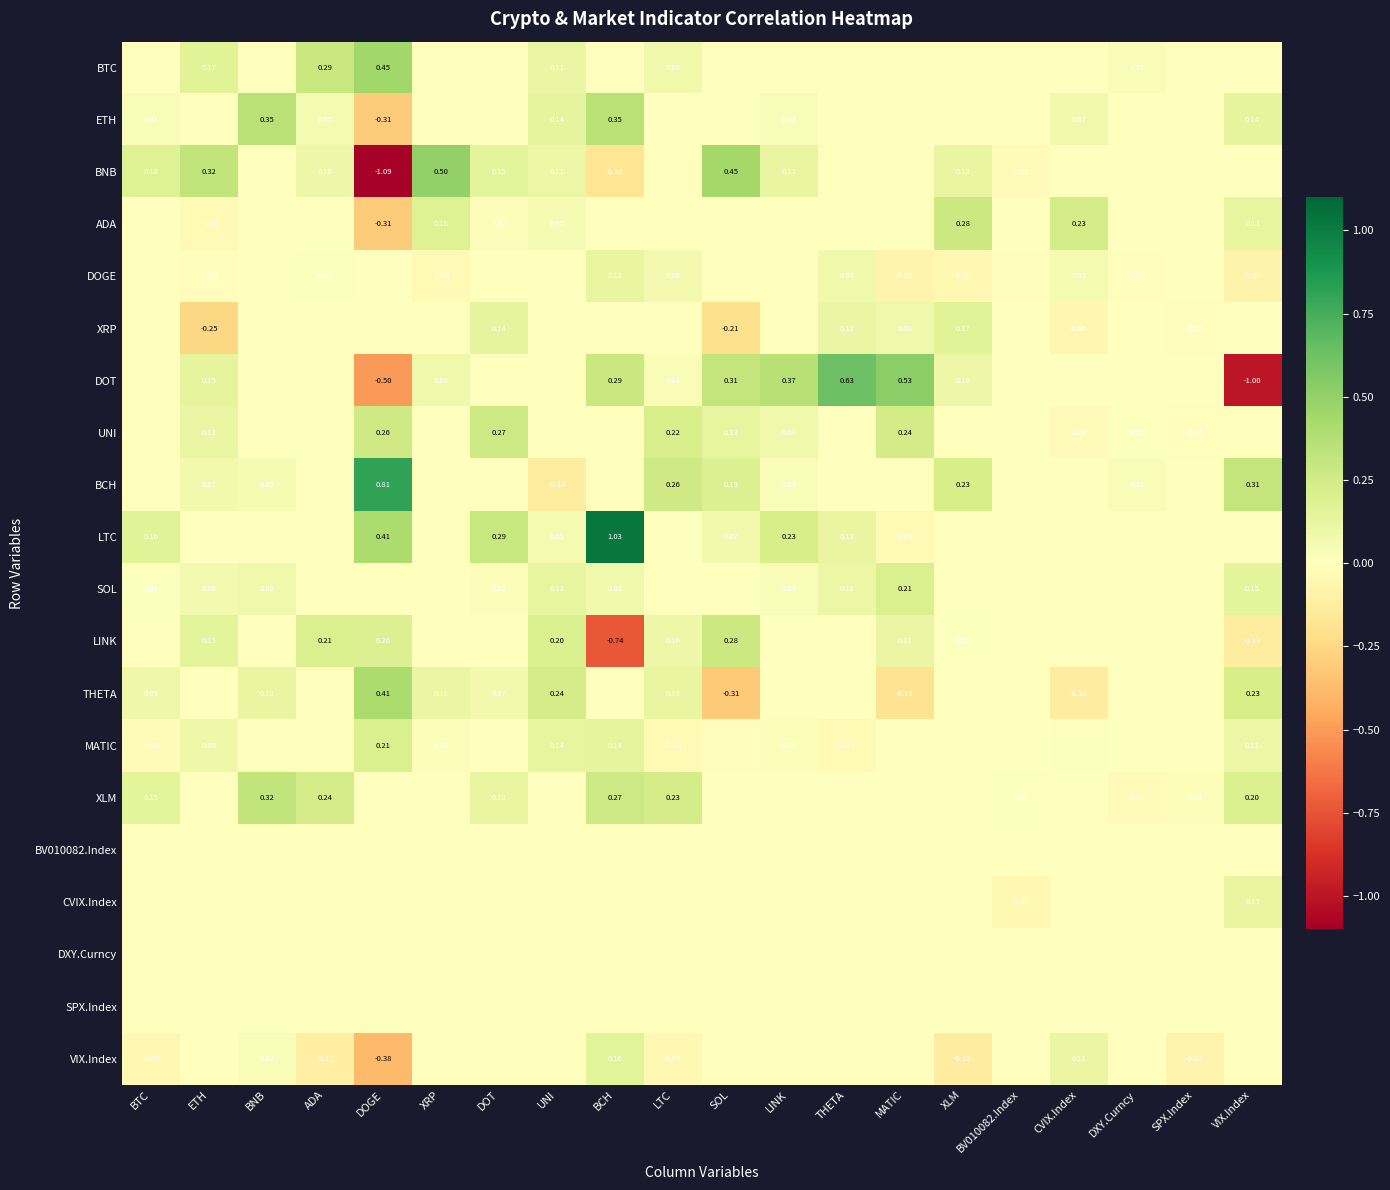

Which category has the highest value across all series?

BCH